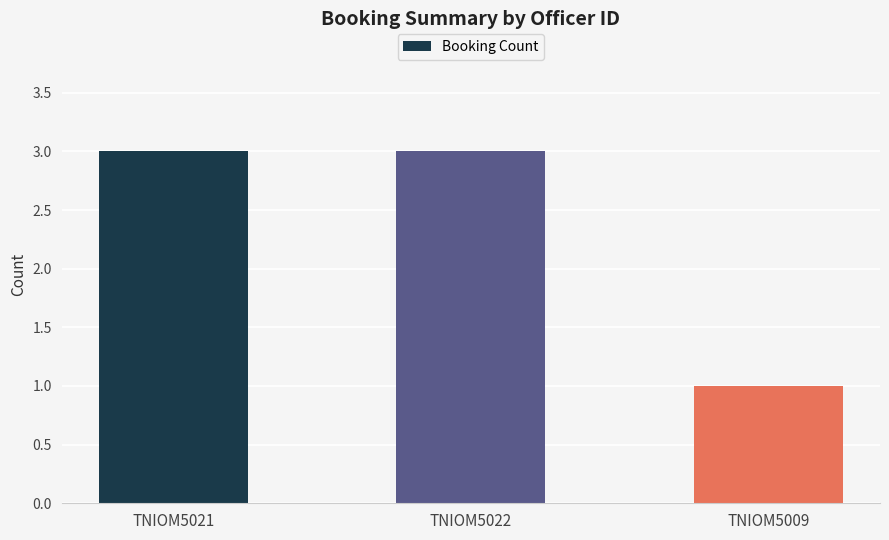

What is the difference between the maximum and minimum values?

2